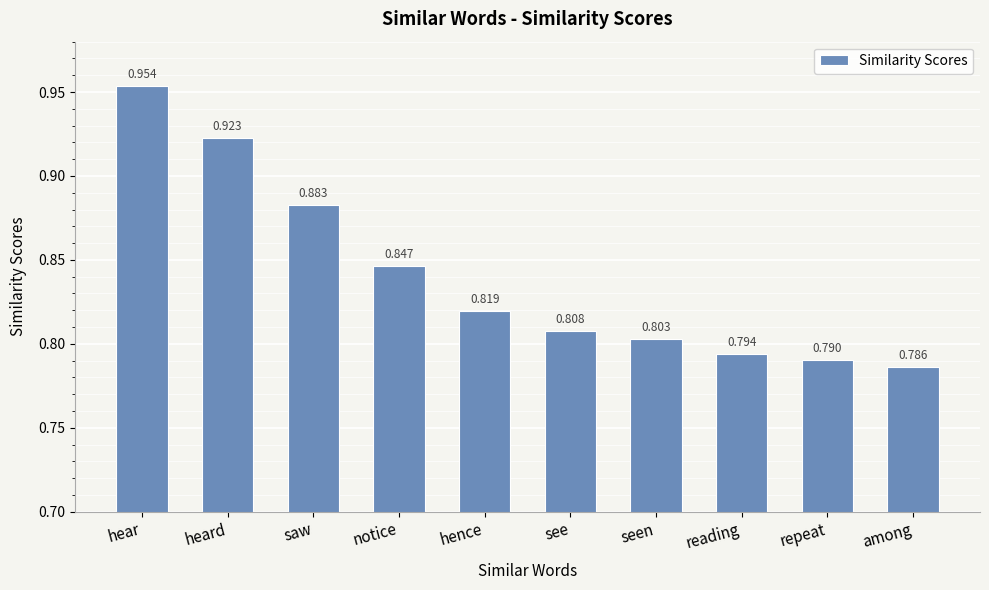

What is the difference between the maximum and minimum values?

0.2